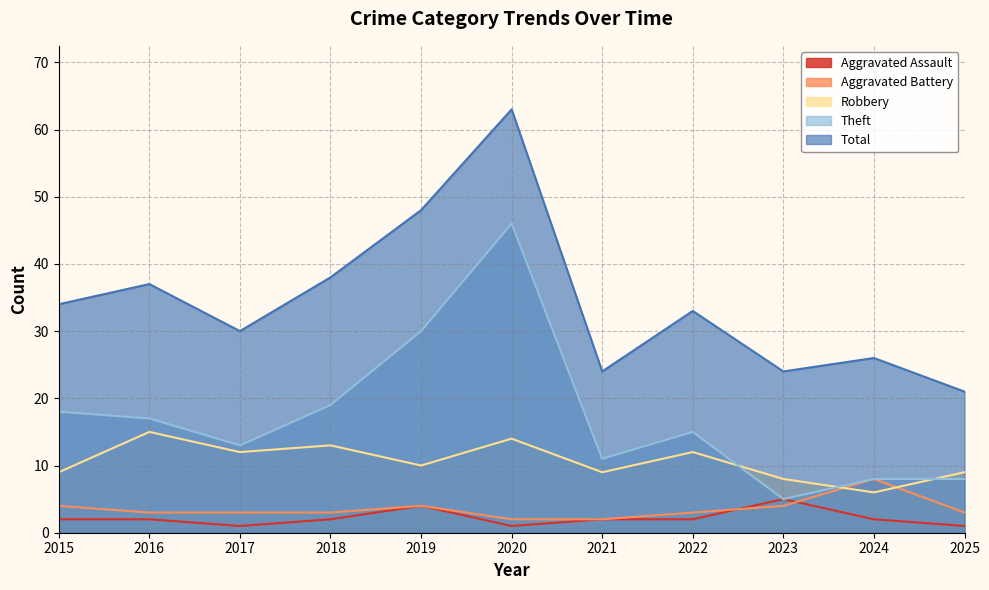

Is it true that Robbery equals 9 at 2025?

True